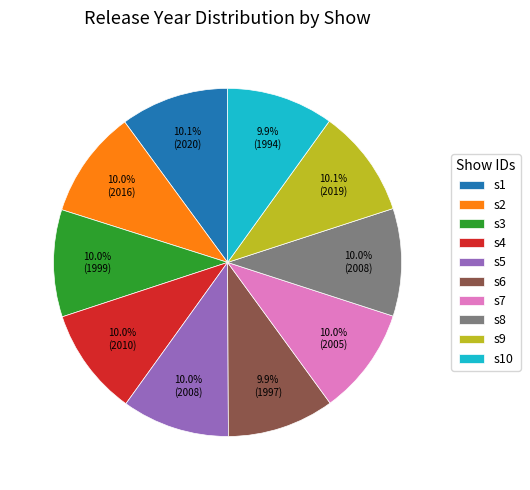

What is the ratio of the value at s9 to the value at s3?

1.0